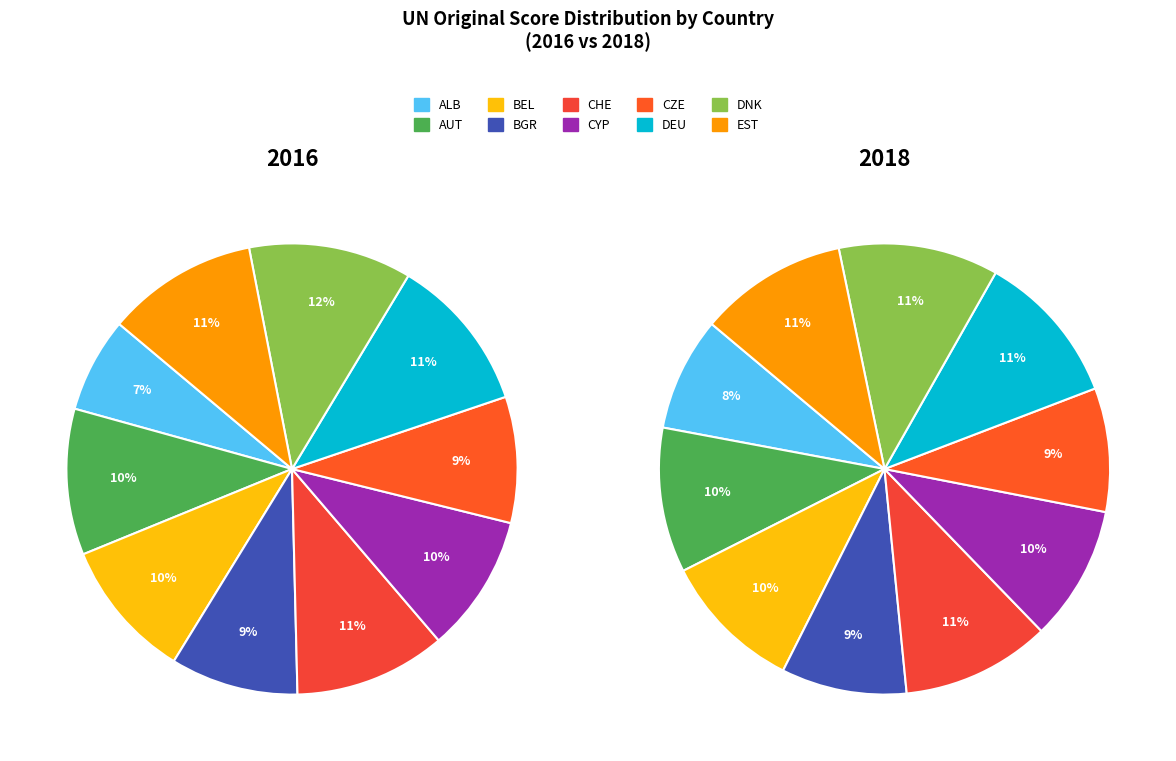

Which slice is the smallest?

ALB